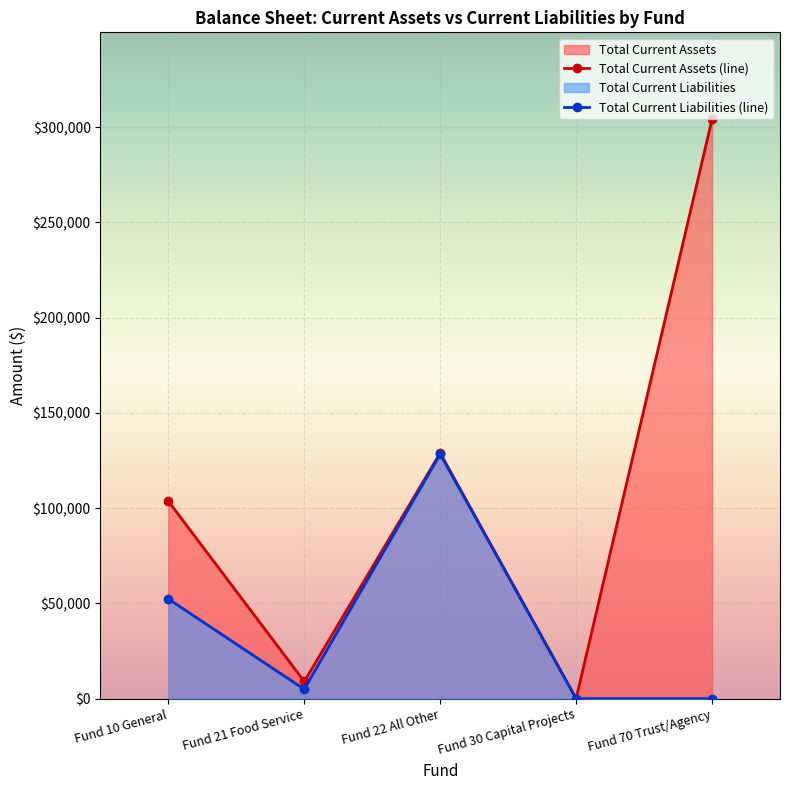

Where is the first local minimum for Total Current Assets?

Fund 21 Food Service